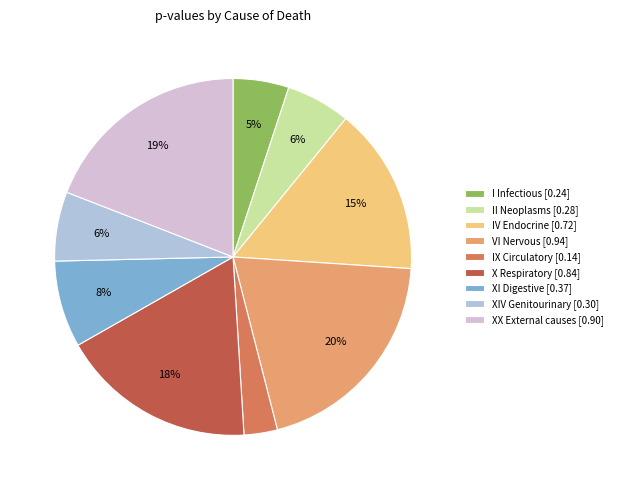

Do VI Nervous [0.94] and IV Endocrine [0.72] together represent more than half of the pie?

No